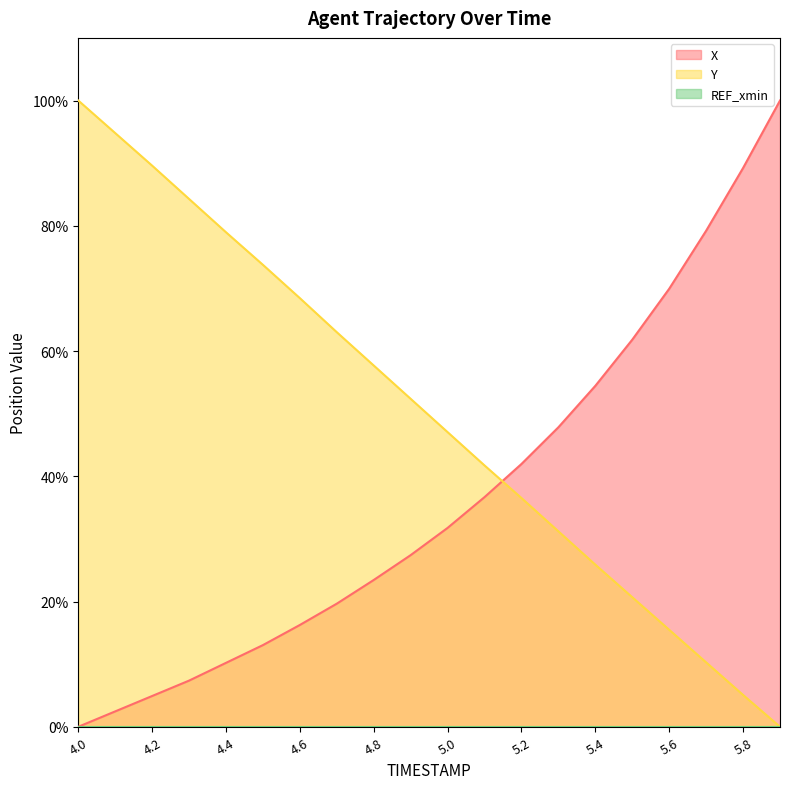

How many series are shown in this chart?

3